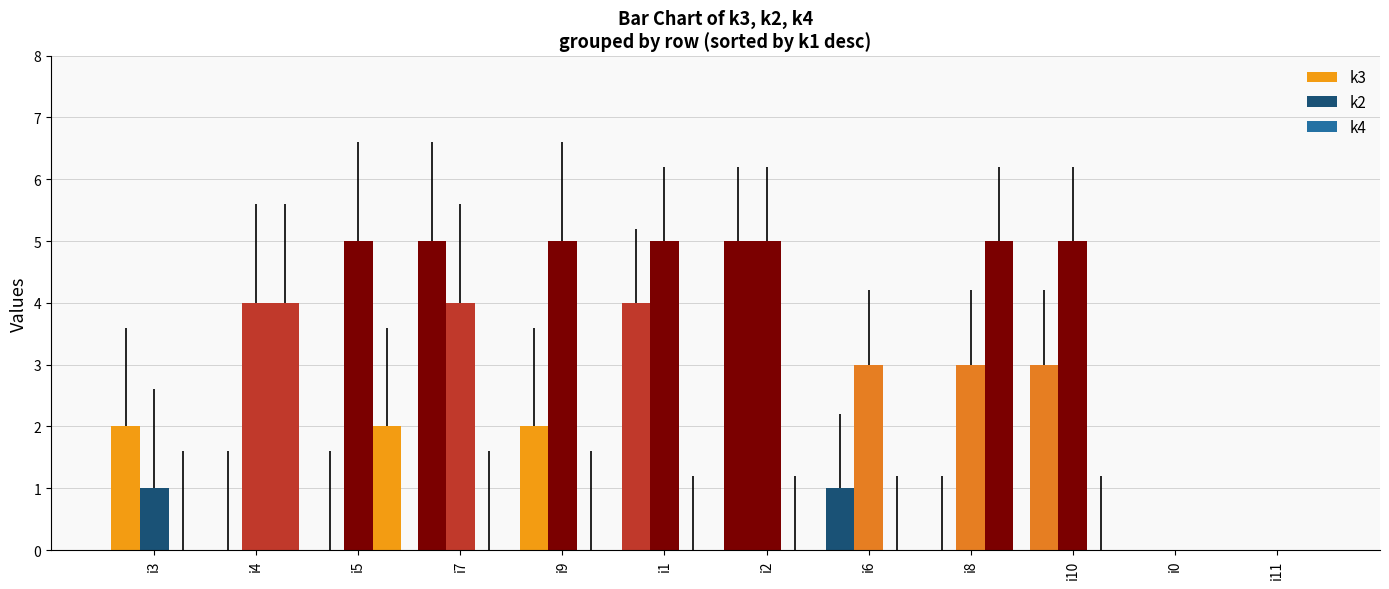

How many groups of bars are there?

12